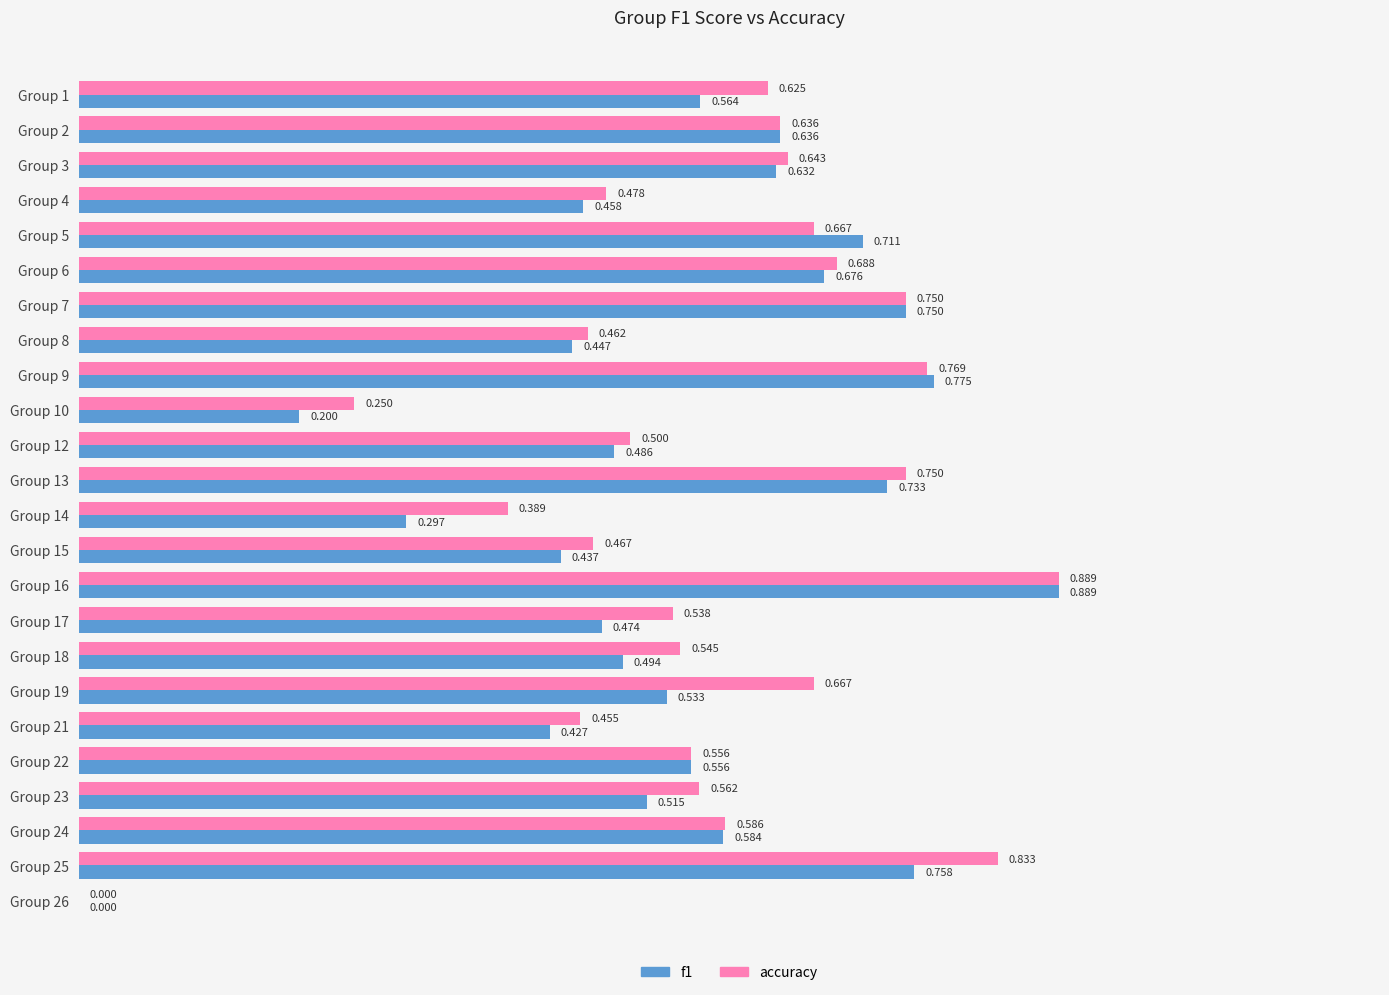

Which series has the largest total across all categories?

accuracy